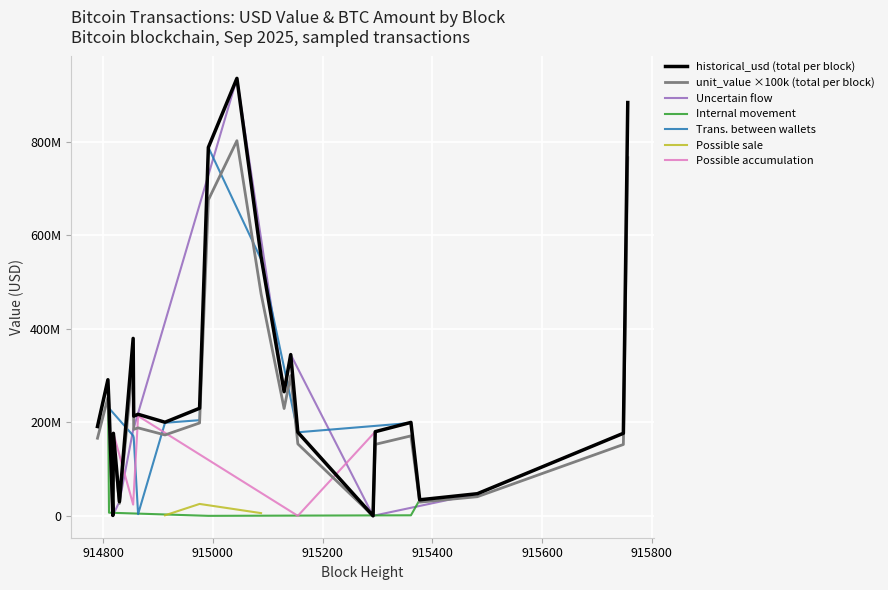

Rank the series at 39 from highest to lowest value.

historical_usd, unit_value